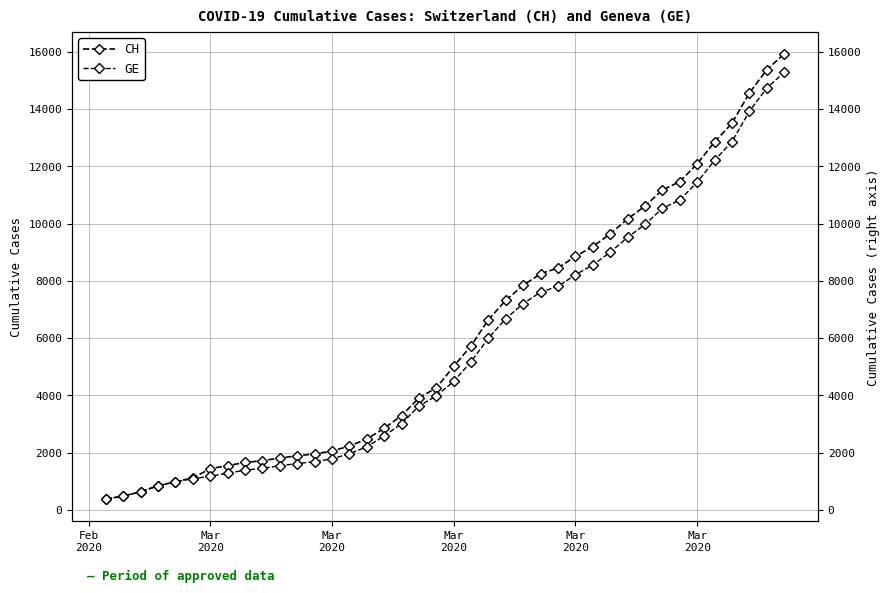

How many values in the CH series exceed 5012?

19